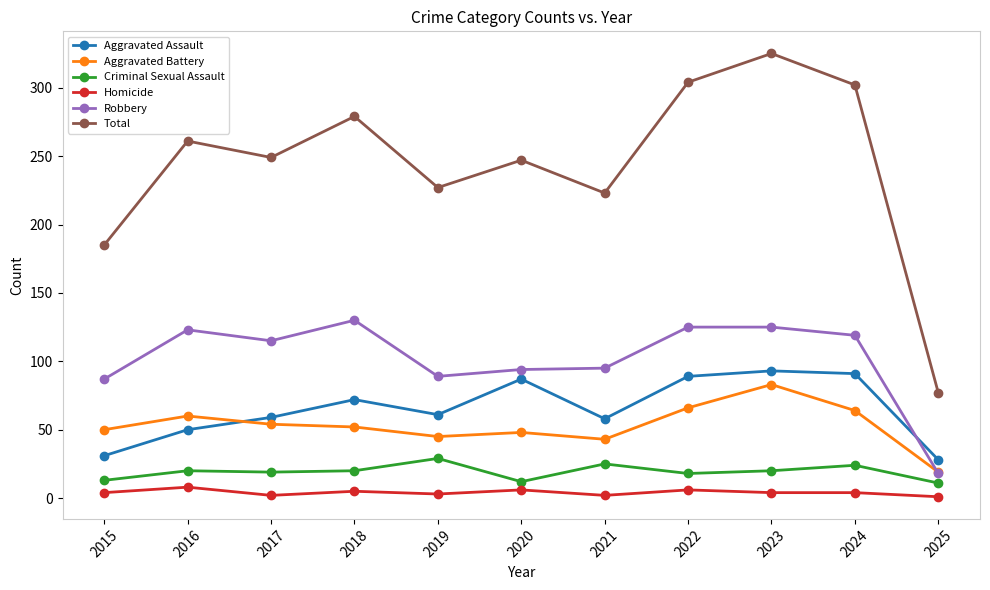

Rank the series at 2022 from lowest to highest value.

Homicide, Criminal Sexual Assault, Aggravated Battery, Aggravated Assault, Robbery, Total